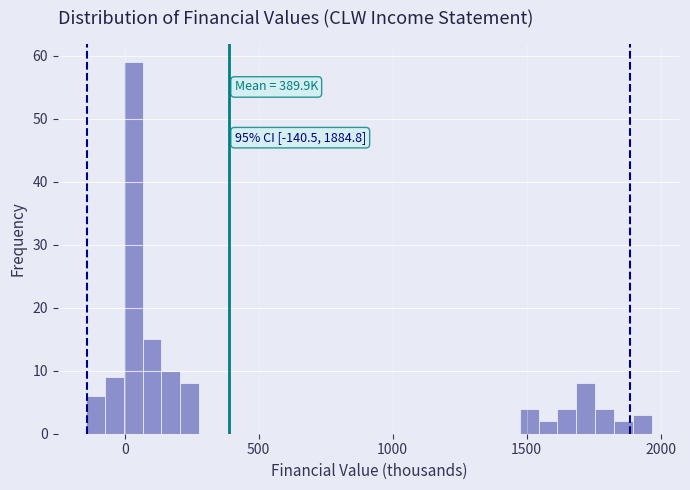

Read against the x-axis, roughly where is the centre of the tallest bar?

50